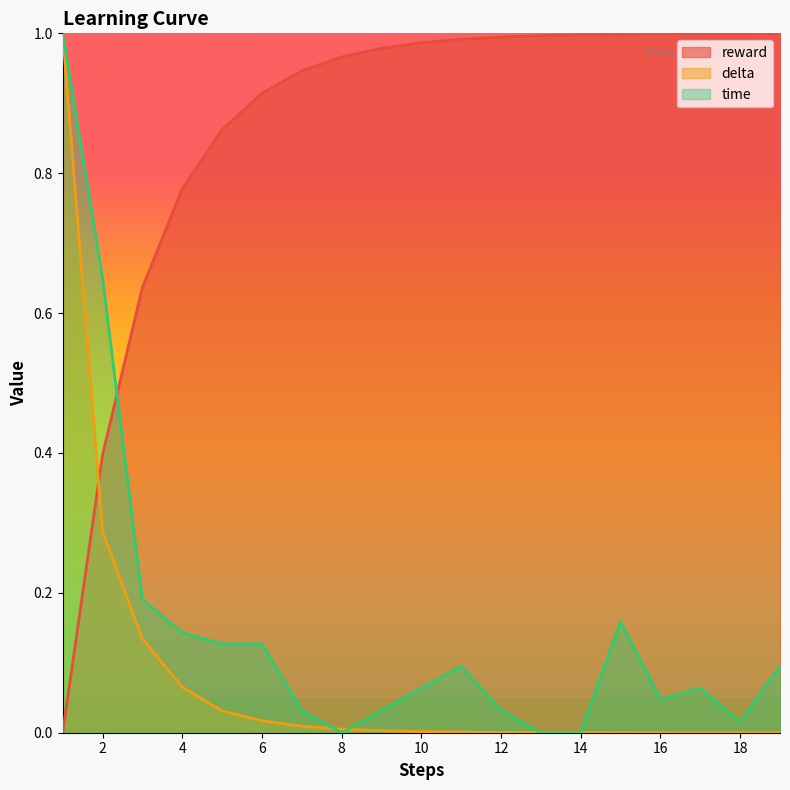

Which series has the widest spread of values?

reward